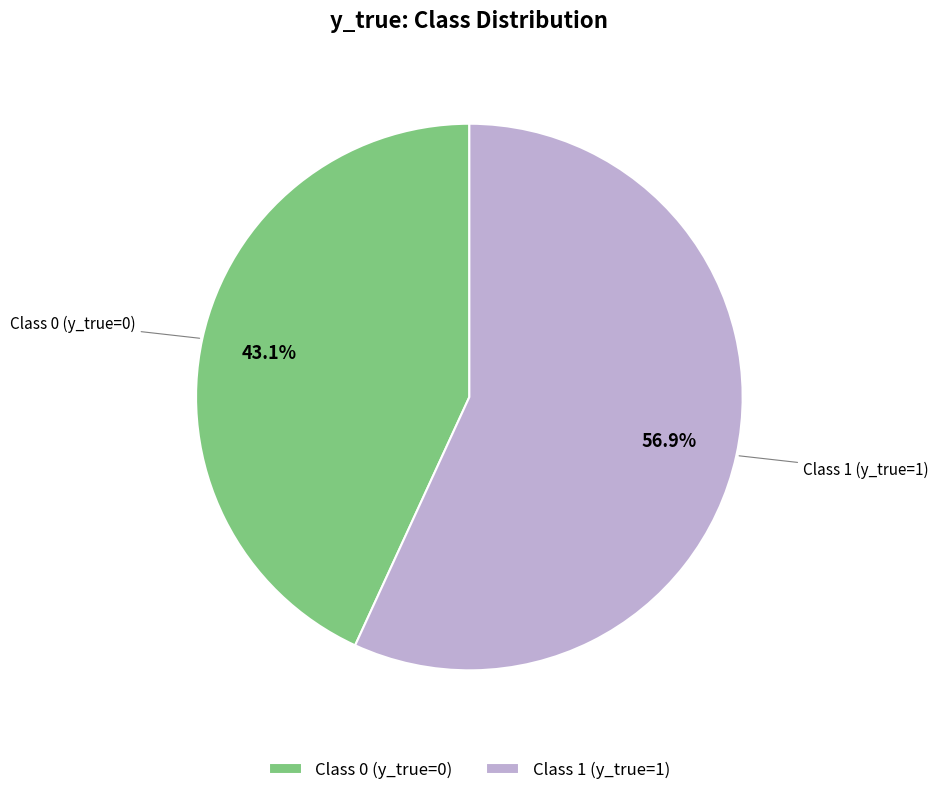

Does any single category account for the majority?

Yes